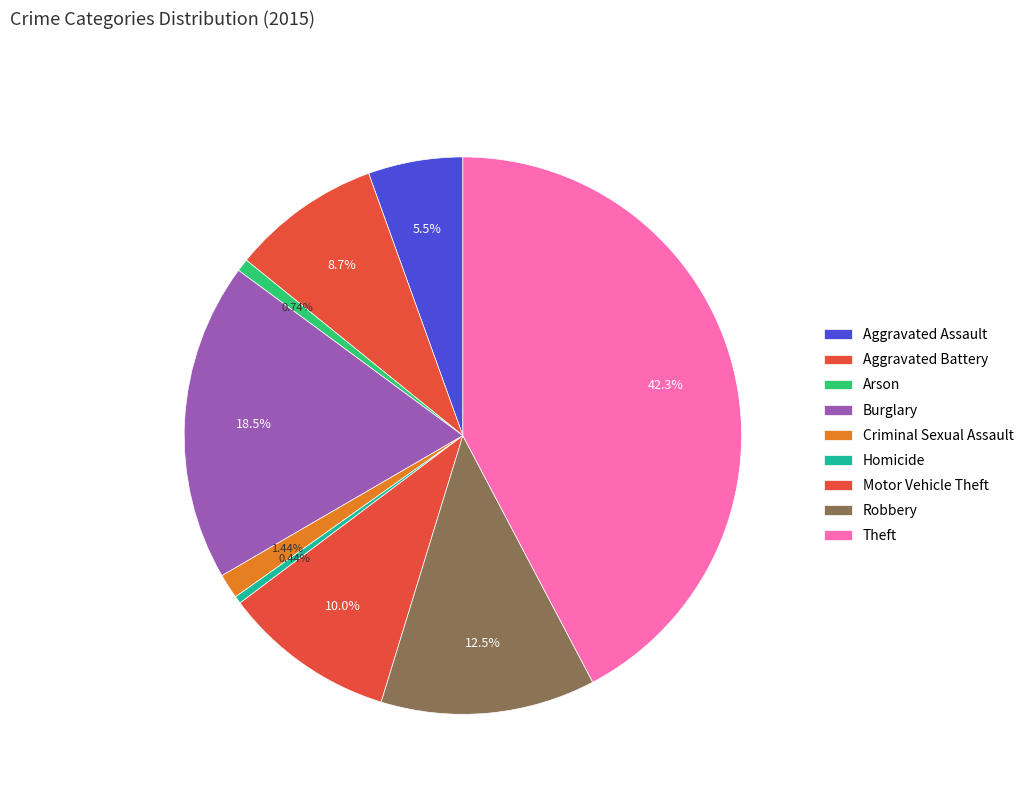

To the nearest percent, what is the combined percentage of Motor Vehicle Theft and Burglary?

28%